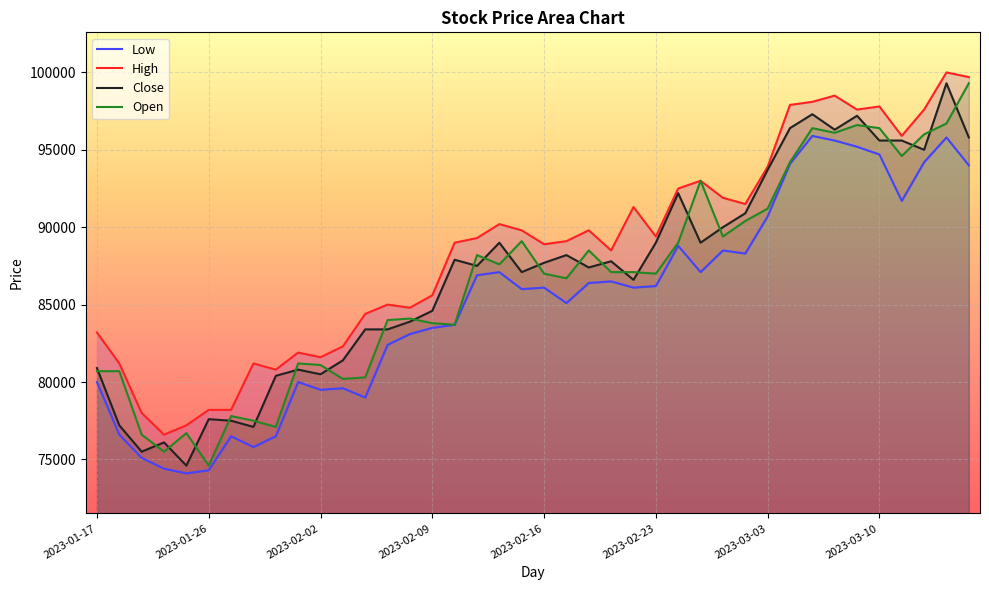

True or false: Close and Low cross at least once.

False